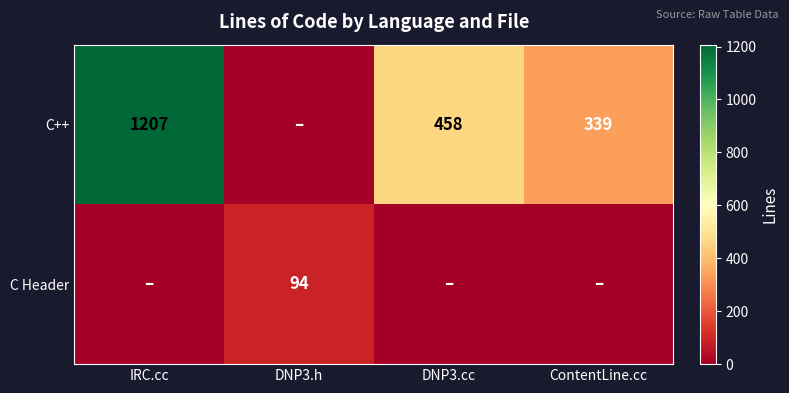

Is it true that C Header equals 94 at DNP3.h?

True